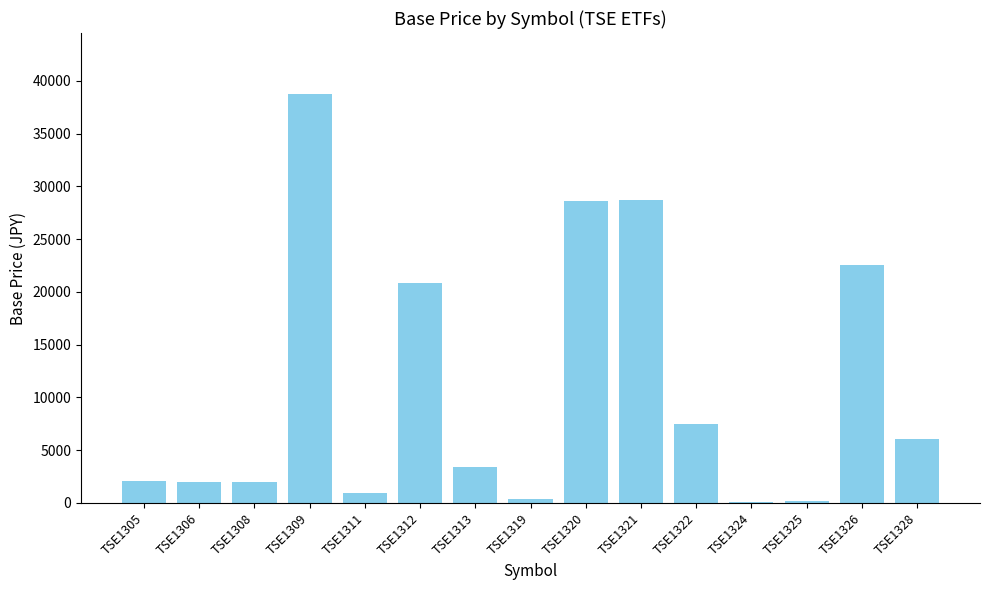

Where is the data nearest to the value 19404?

TSE1312